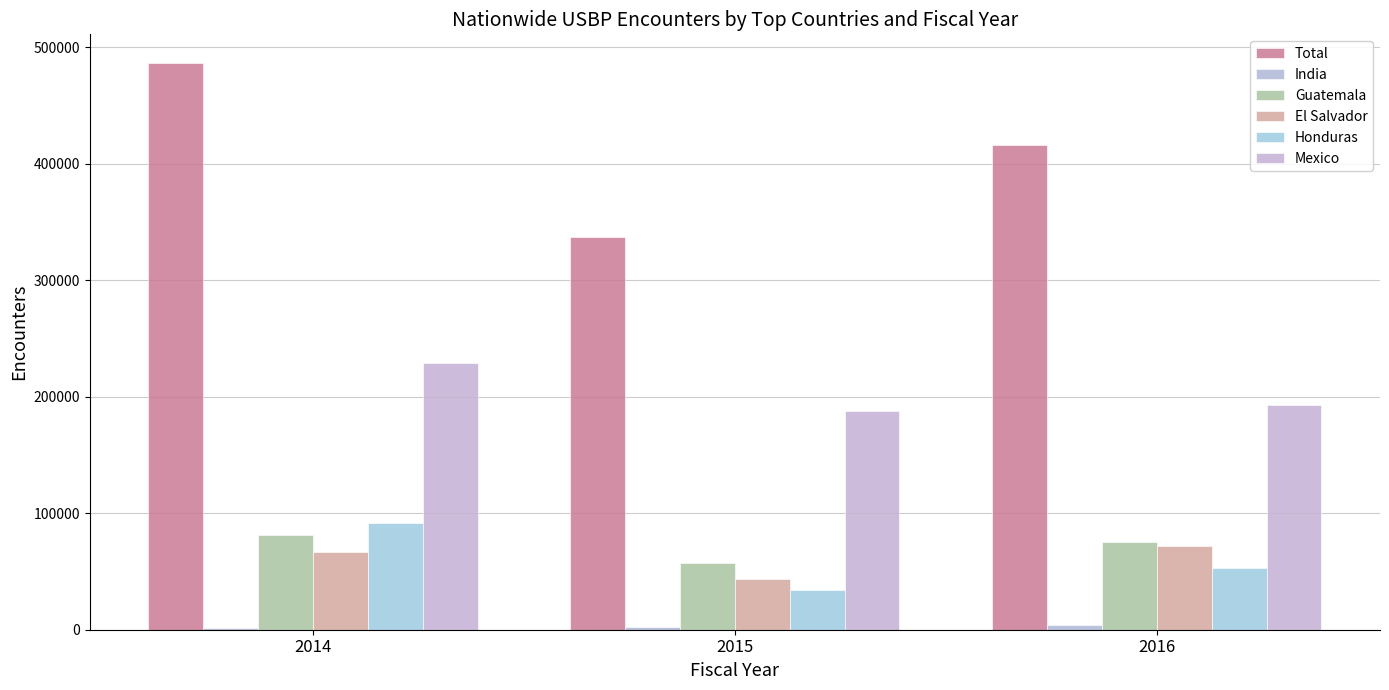

Count the number of categories in the chart.

3